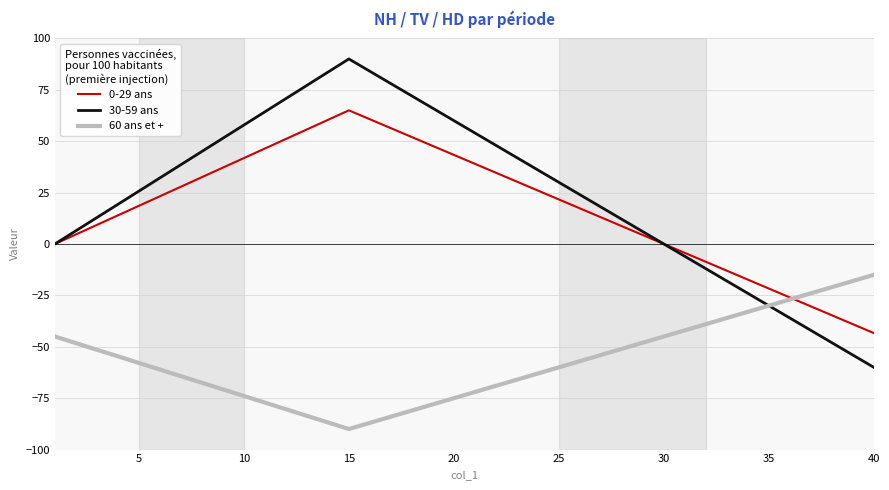

Rank the series by their maximum value, from lowest to highest.

60 ans et +, 0-29 ans, 30-59 ans